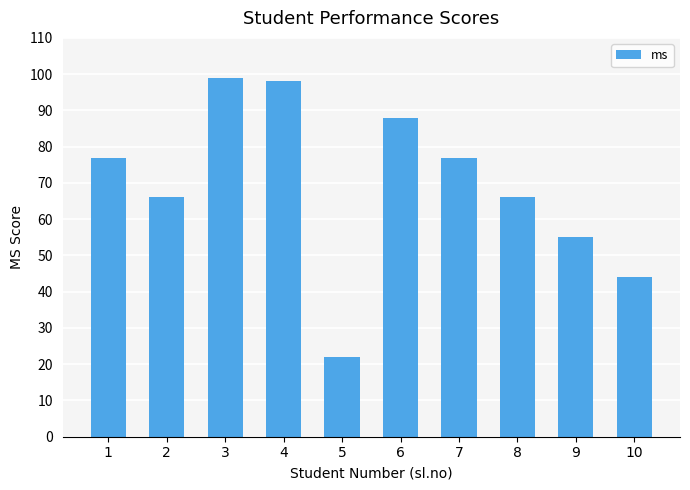

Read the value at 2, to the nearest 5.

65